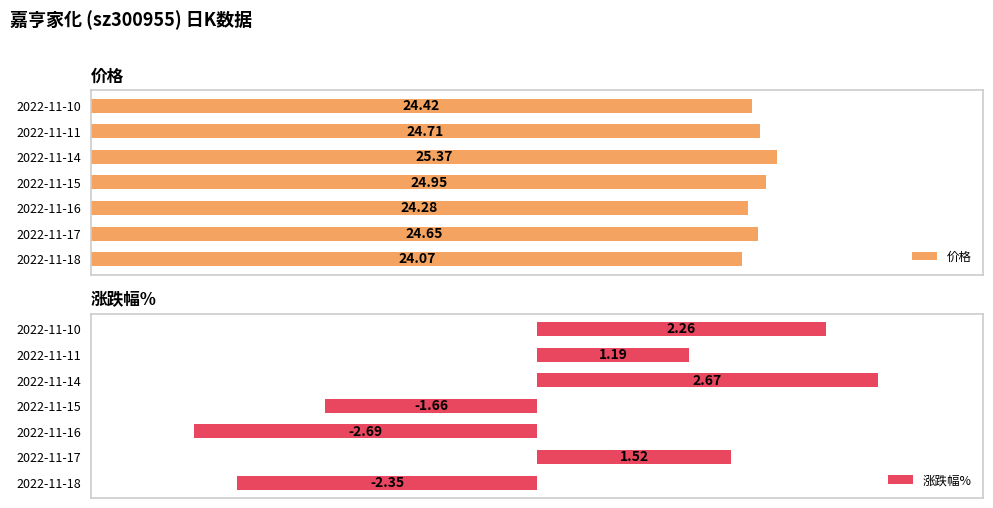

At which label is 涨跌幅% closest to 0?

2022-11-11